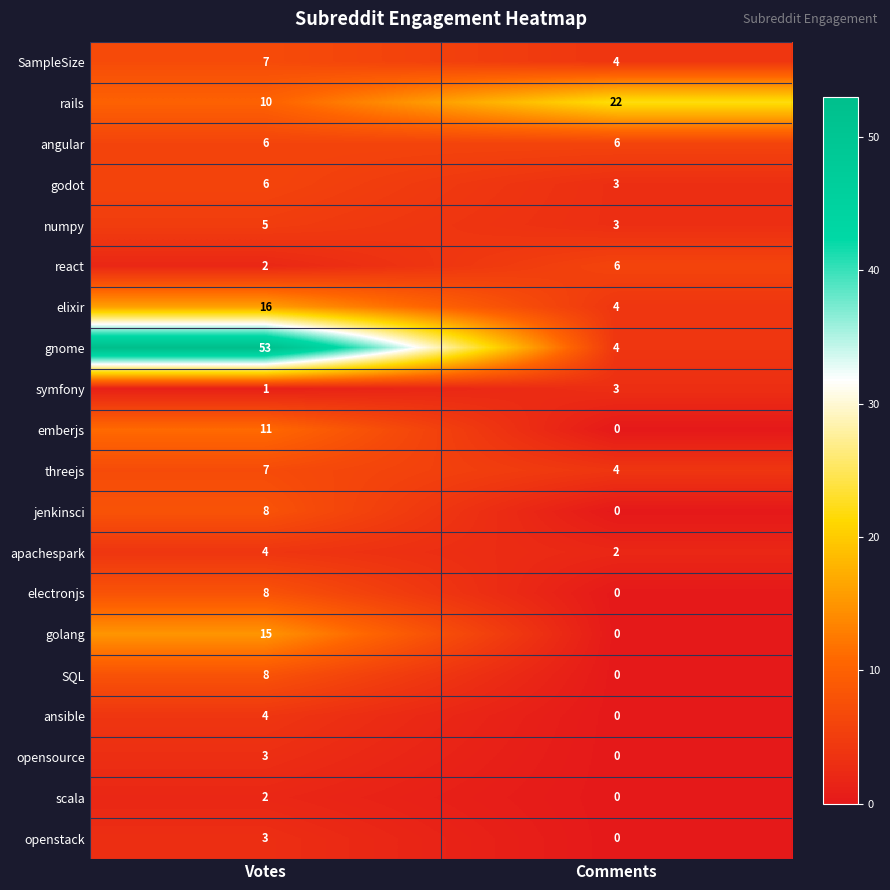

Which series has the widest spread of values?

gnome